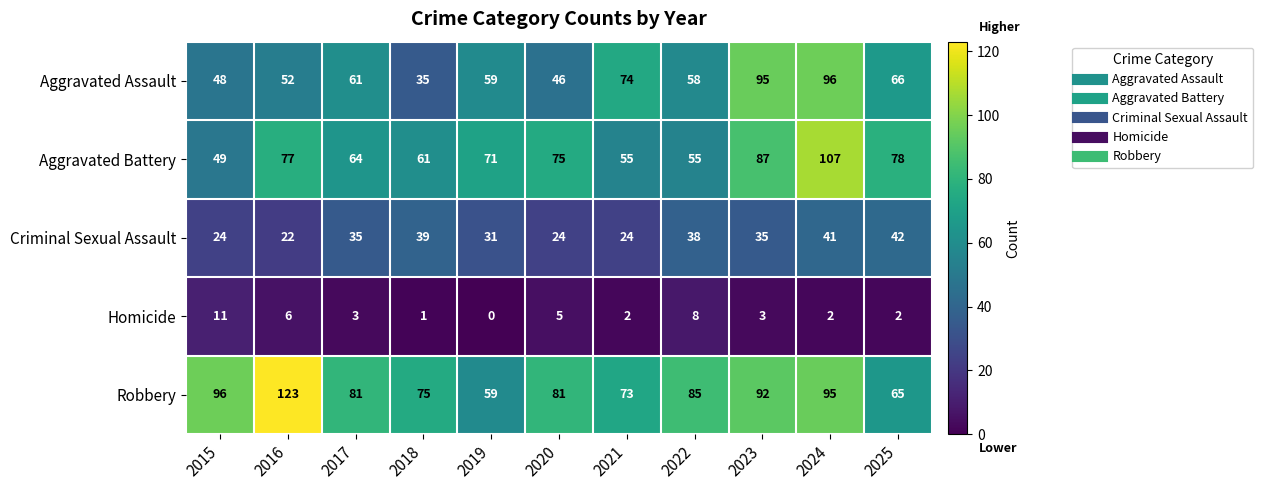

Is it true that Criminal Sexual Assault equals 64 at 2024?

False